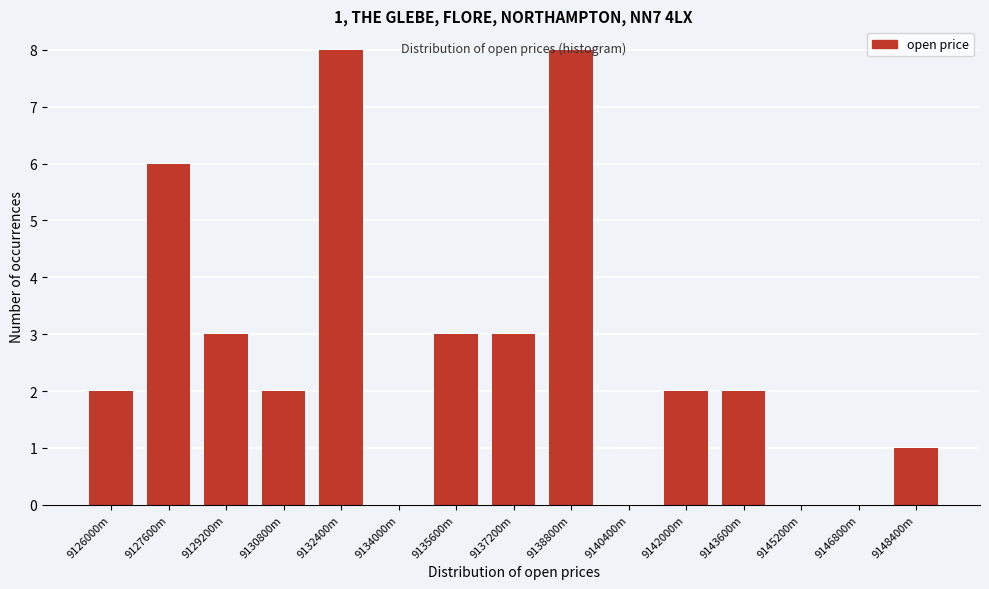

True or false: the data shows 3 at 9145200m.

False